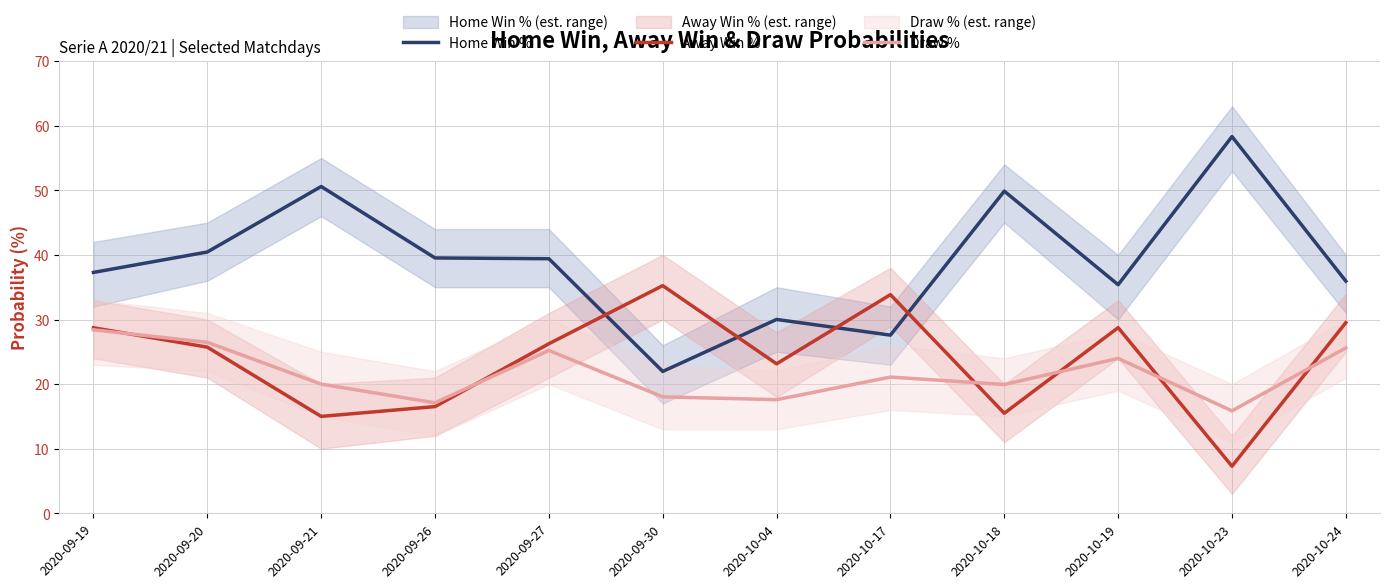

How many interior local valleys does the Home Win % series have?

3